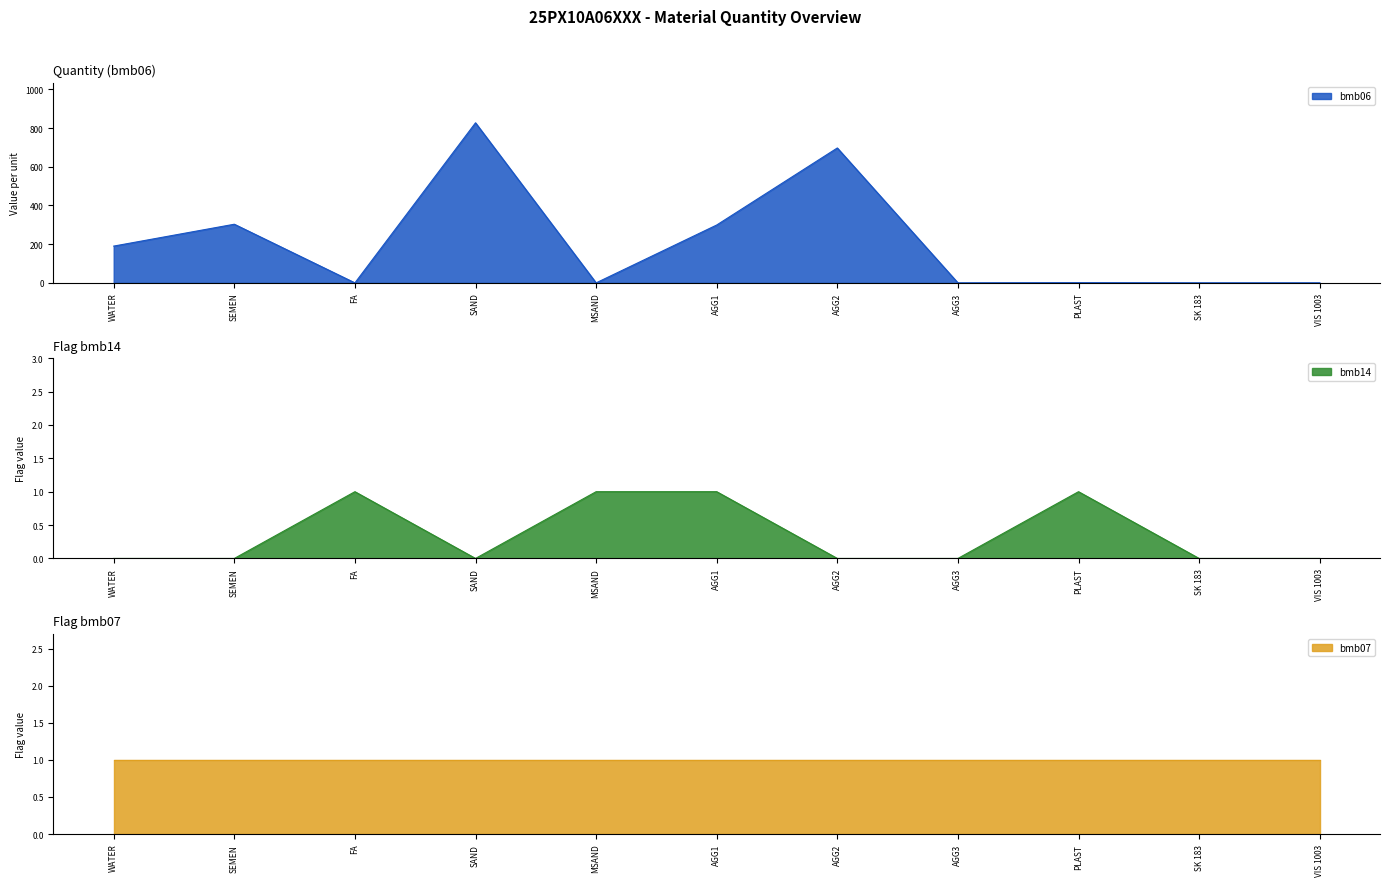

How many positive values does the bmb06 series have?

6